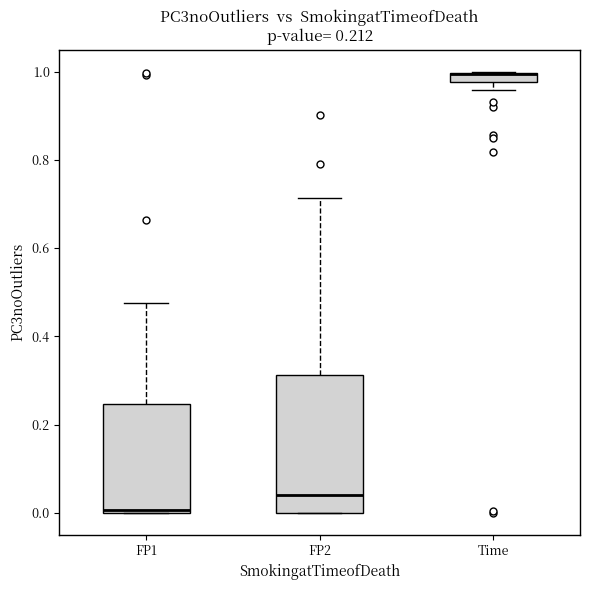

Comparing the boxes themselves (not the whiskers), which one is the tallest?

FP2